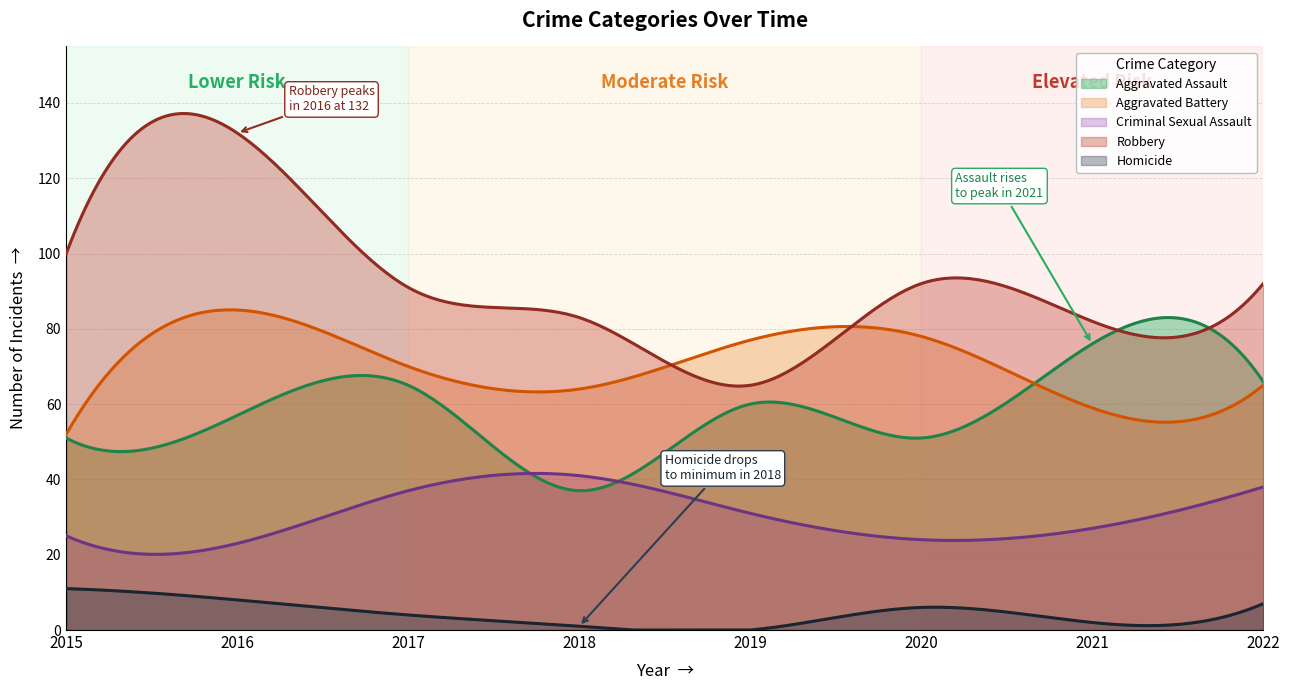

What are all the series names shown in the legend?

Aggravated Assault, Aggravated Battery, Criminal Sexual Assault, Robbery, Homicide